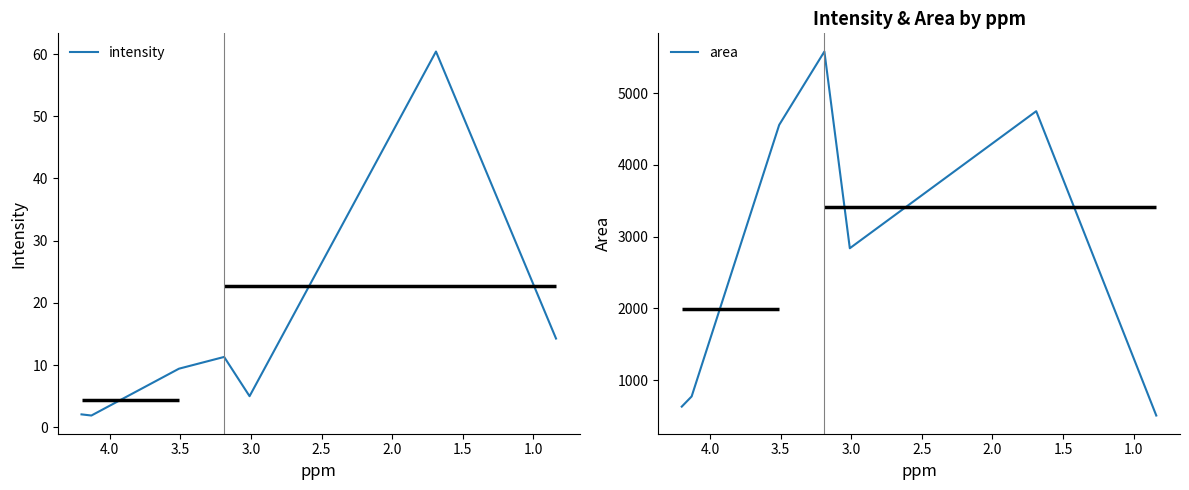

Count the number of data series in this chart.

2